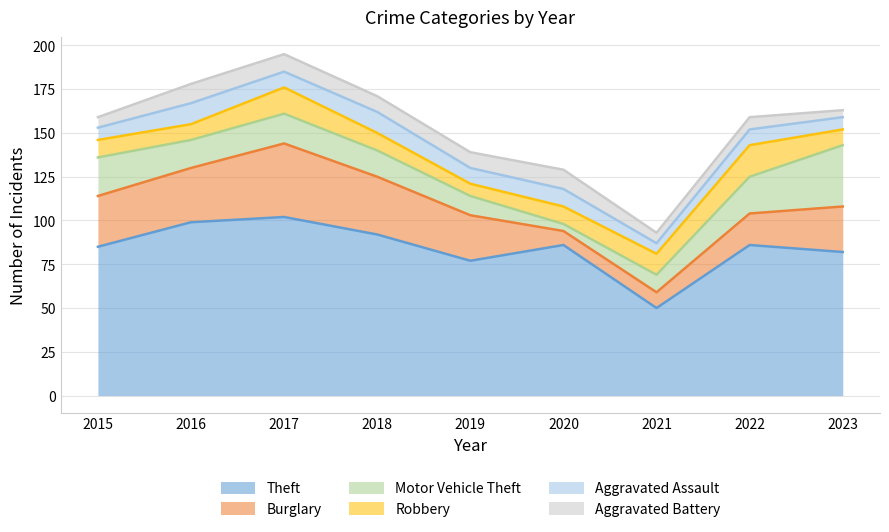

Between 2015 and 2017, which series saw the biggest shift?

Theft